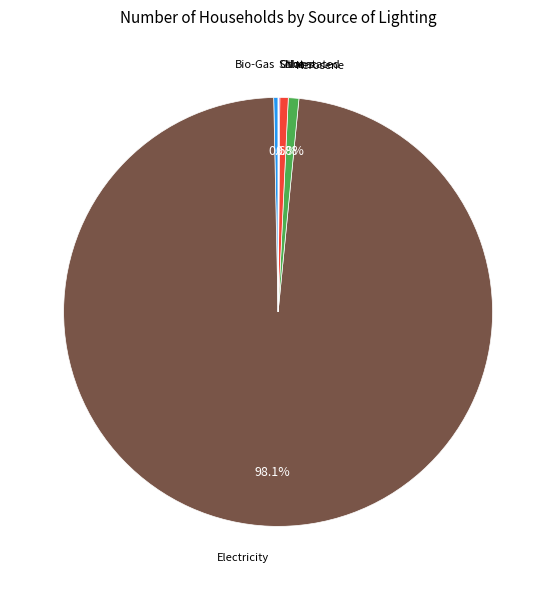

Is there any slice that represents more than half of the pie?

Yes